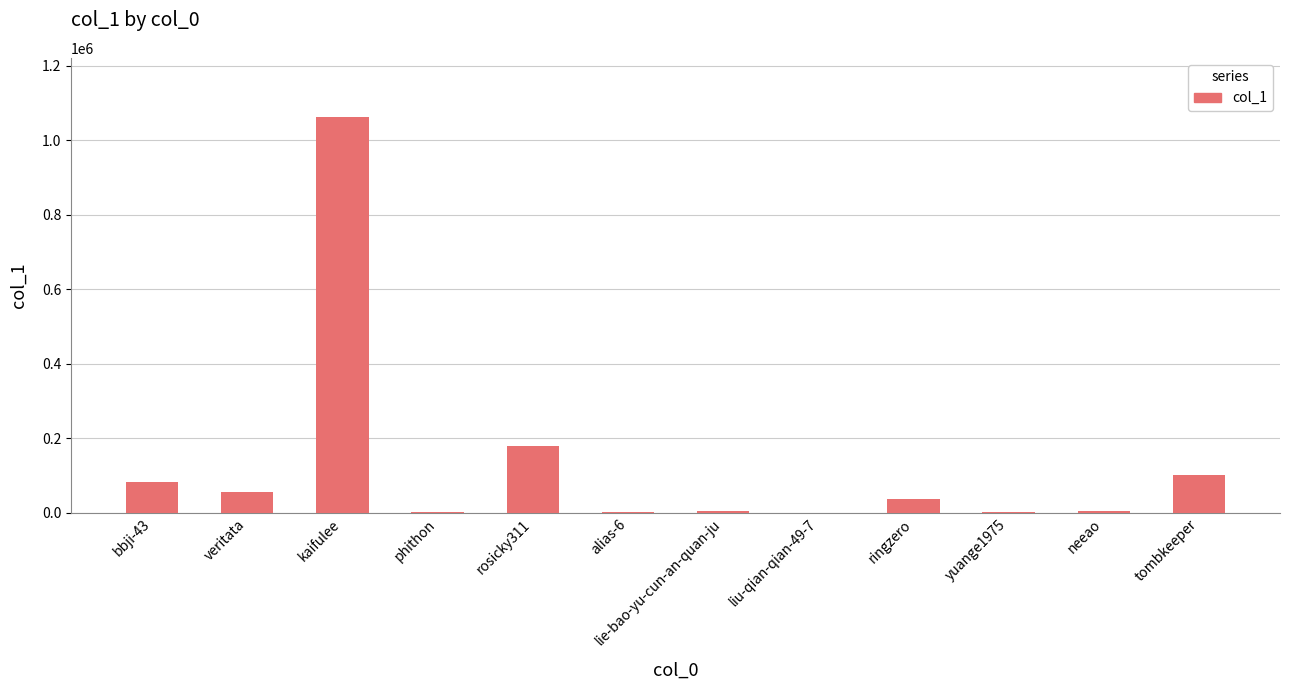

Is it true that the value at ringzero is 38304?

True